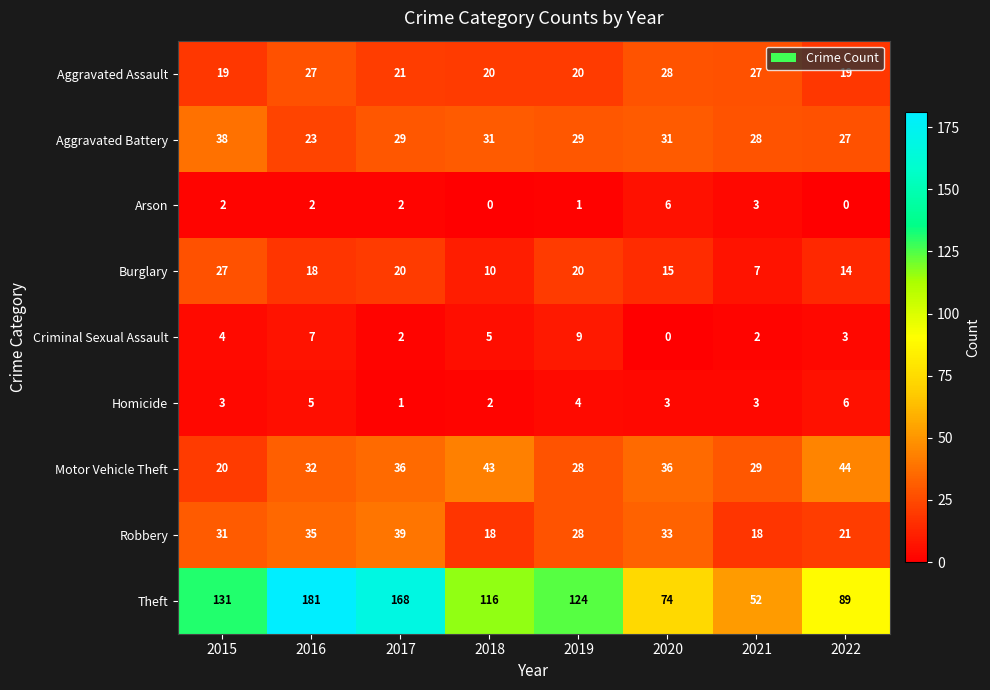

Where does the Burglary series first go above 18?

2015